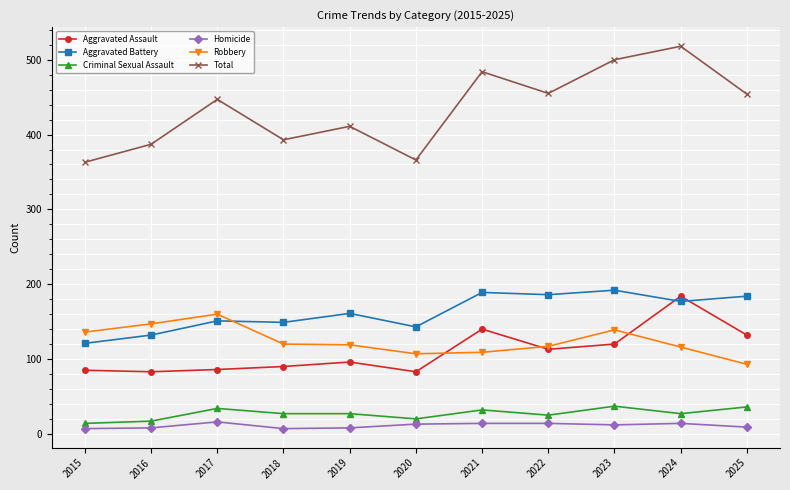

True or false: Criminal Sexual Assault has more than 0 points higher than both neighbors.

True